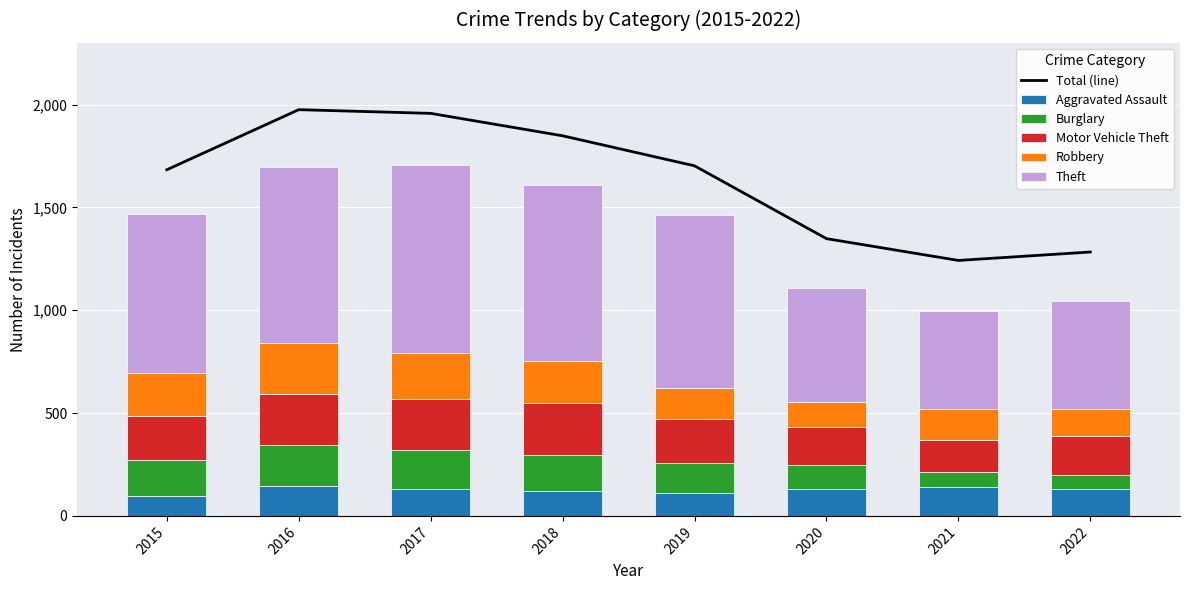

What is the difference between the second highest and second lowest values in the Robbery series?

92